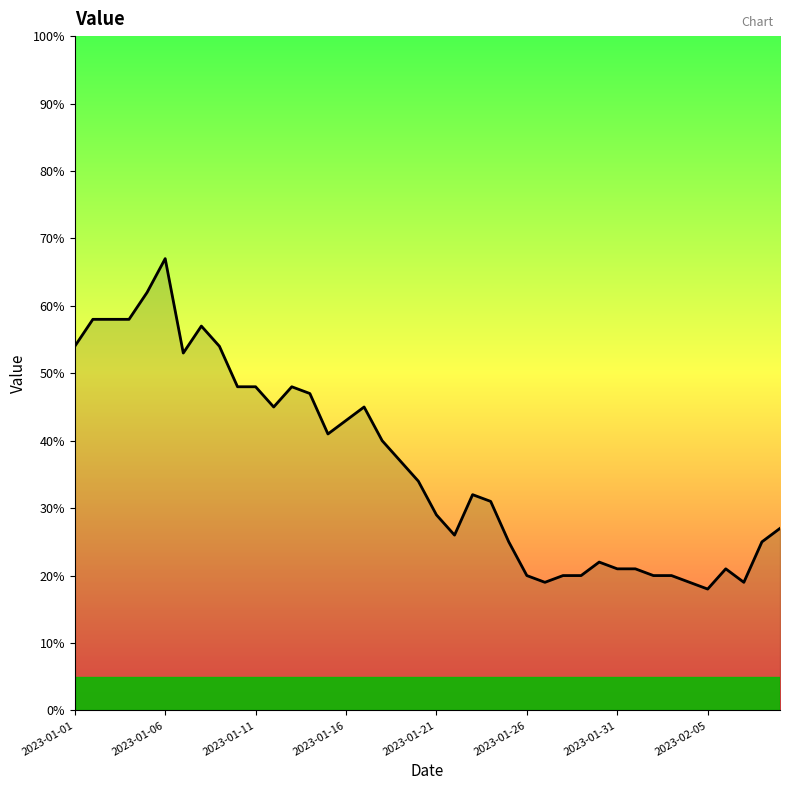

What is the greatest value displayed?

67